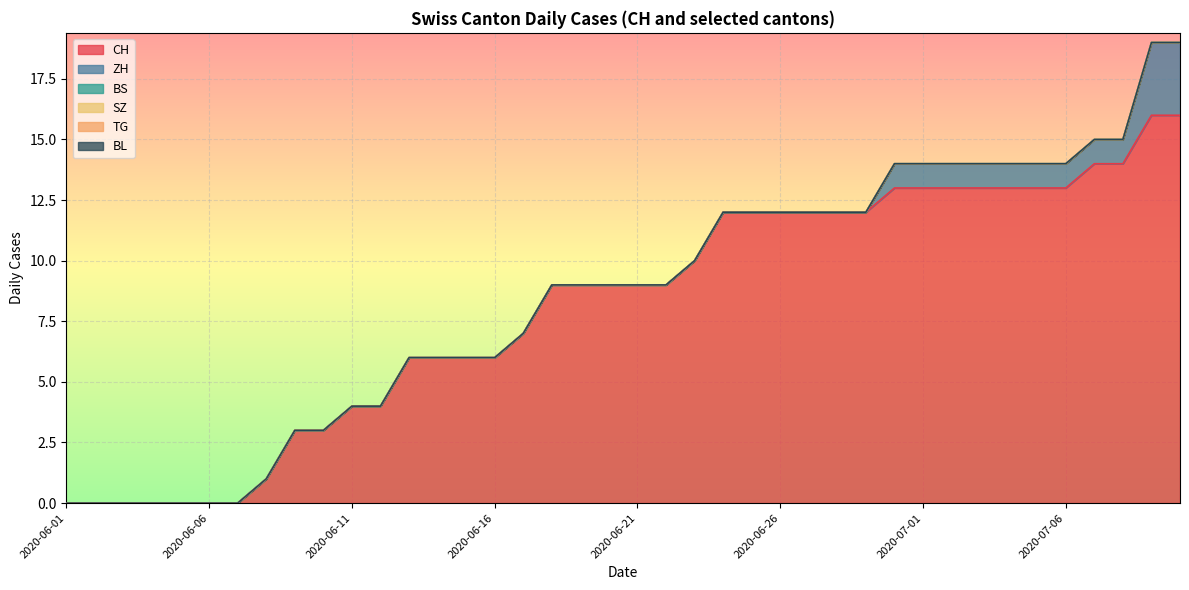

Where is BS nearest to the value 0?

2020-06-01